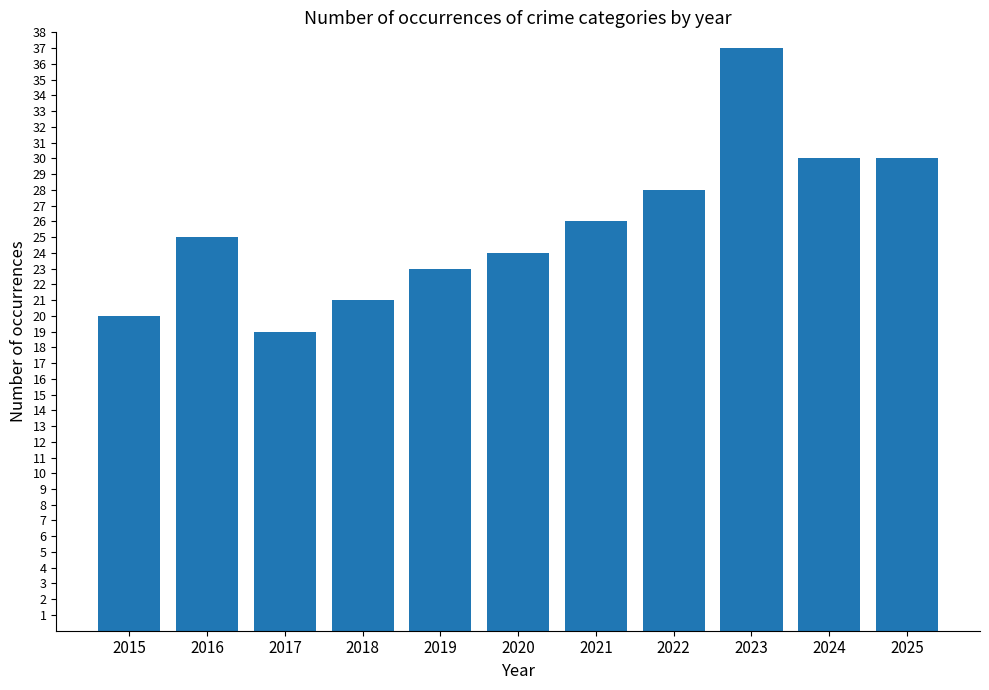

What is the average value?

26